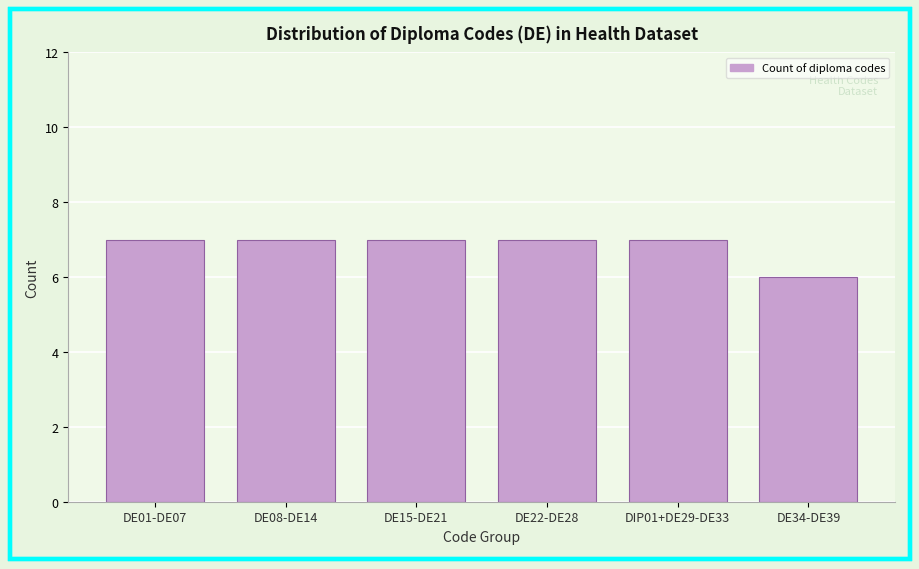

Reading left to right, transcribe all the data shown in this chart.

7	7	7	7	7	6